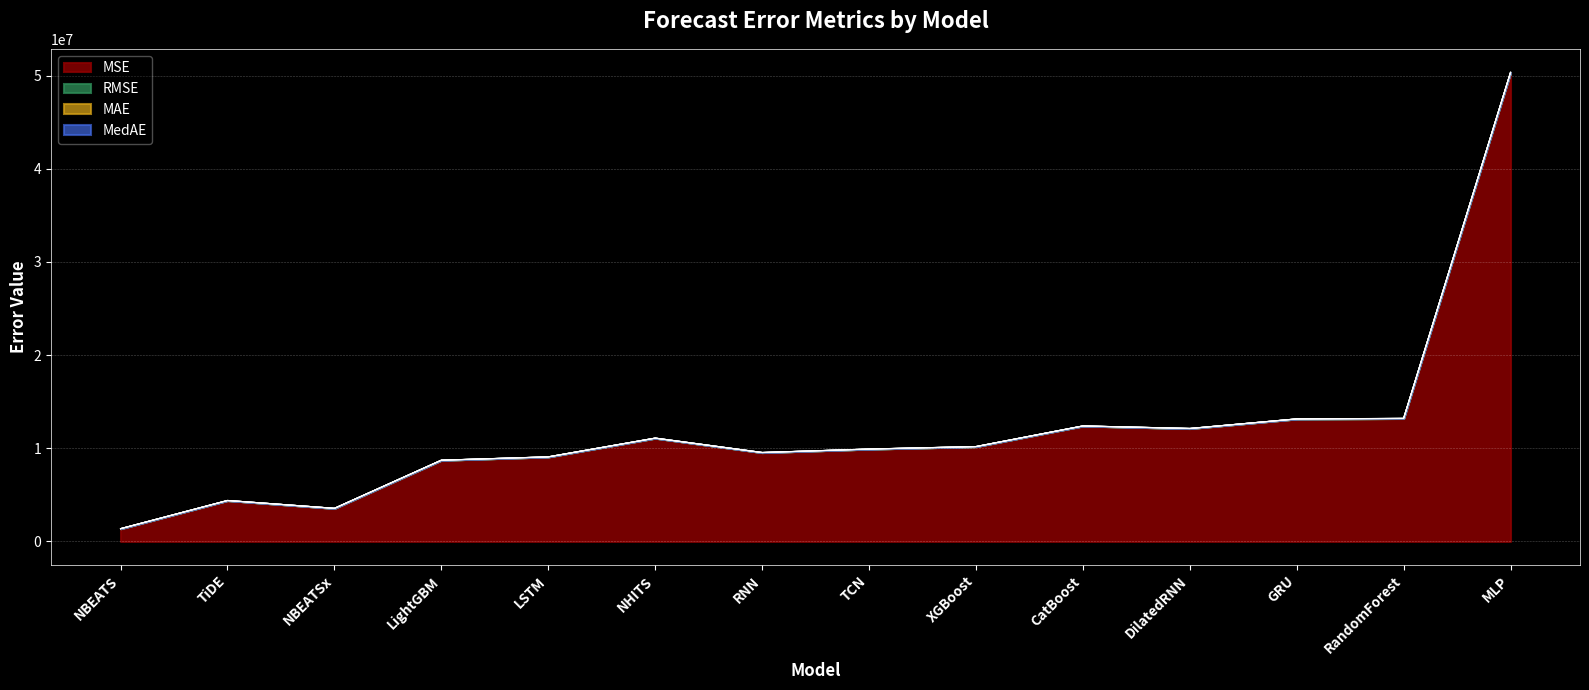

Reading left to right, list all the values displayed in this chart.

MSE: NBEATS=1366855.3	TiDE=4391003.7	NBEATSx=3547719.4	LightGBM=8712500.4	LSTM=9070339.5	NHITS=11081503.9	RNN=9536202.7	TCN=9907978.9	XGBoost=10174380.4	CatBoost=12387440.7	DilatedRNN=12114943.8	GRU=13143410.4	RandomForest=13194817.5	MLP=50325443.1
RMSE: NBEATS=1169.1	TiDE=2095.5	NBEATSx=1883.5	LightGBM=2951.7	LSTM=3011.7	NHITS=3328.9	RNN=3088.1	TCN=3147.7	XGBoost=3189.7	CatBoost=3519.6	DilatedRNN=3480.7	GRU=3625.4	RandomForest=3632.5	MLP=7094.0
MAE: NBEATS=882.6	TiDE=1563.7	NBEATSx=1600.0	LightGBM=2881.0	LSTM=2982.3	NHITS=2849.0	RNN=3063.6	TCN=3050.5	XGBoost=3131.7	CatBoost=3477.6	DilatedRNN=3403.7	GRU=3584.8	RandomForest=3584.5	MLP=6567.6
MedAE: NBEATS=597.3	TiDE=1206.3	NBEATSx=2036.5	LightGBM=3052.4	LSTM=3117.0	NHITS=3117.7	RNN=3135.1	TCN=3157.8	XGBoost=3247.9	CatBoost=3514.0	DilatedRNN=3539.9	GRU=3648.7	RandomForest=3872.6	MLP=6166.8